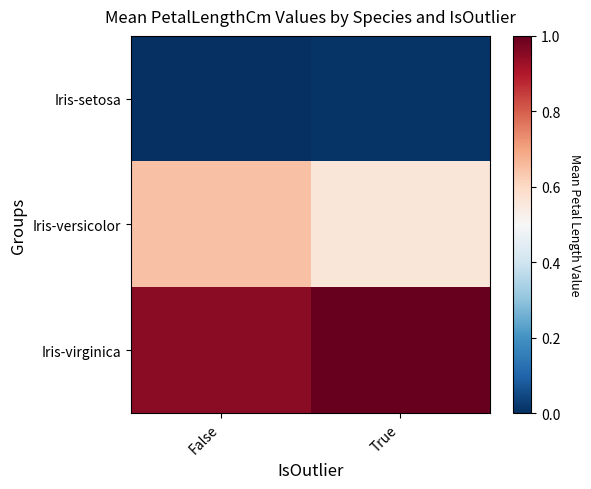

Which series has the largest range (max minus min)?

Iris-versicolor